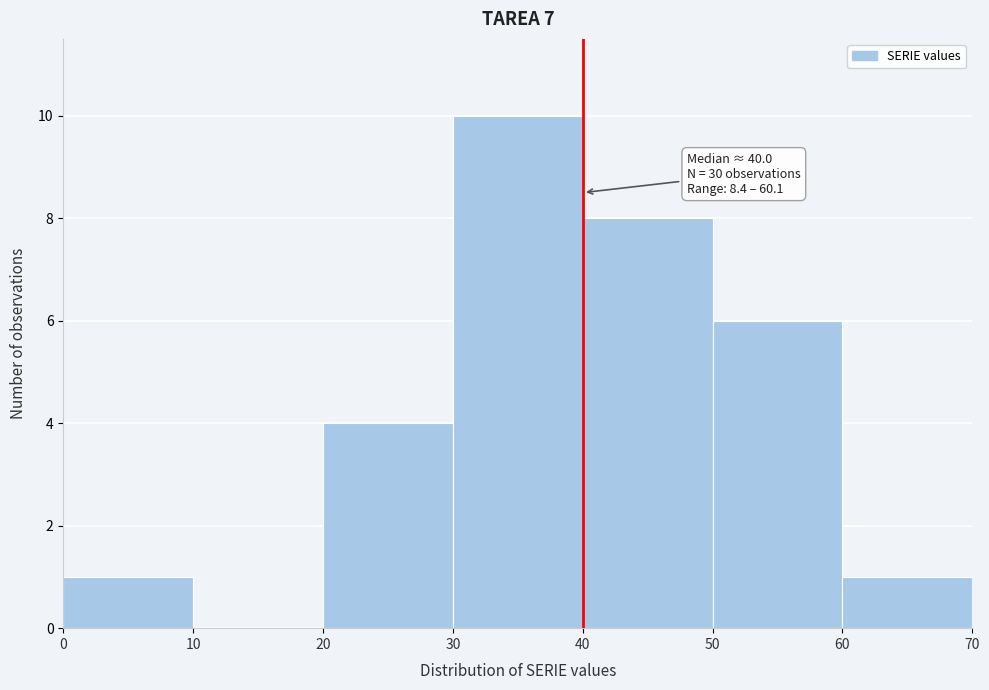

Which range on the x-axis has the tallest bar?

30 to 40